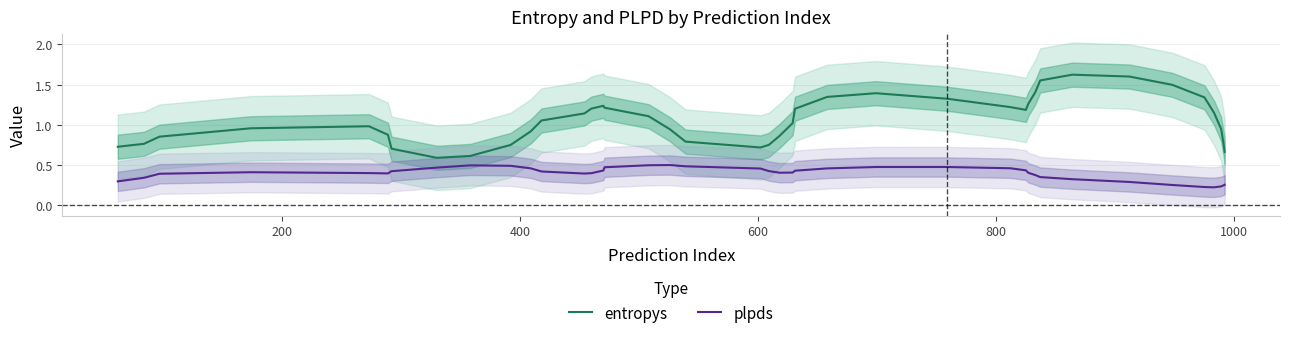

True or false: entropys and plpds intersect in this chart.

False